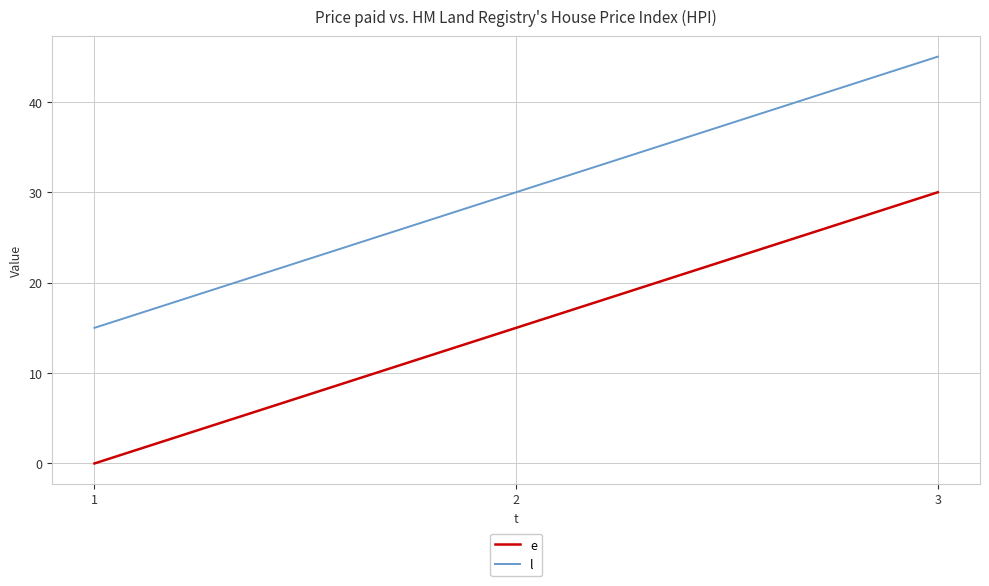

Does the chart display data point markers on the line(s)?

No